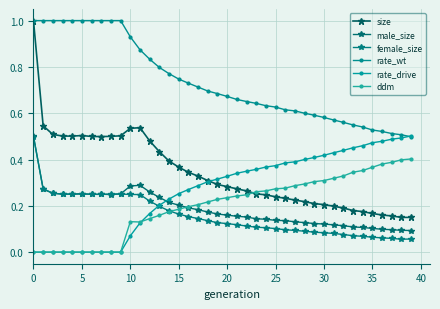

Which series ends up on top after the final intersection of male_size and ddm?

ddm